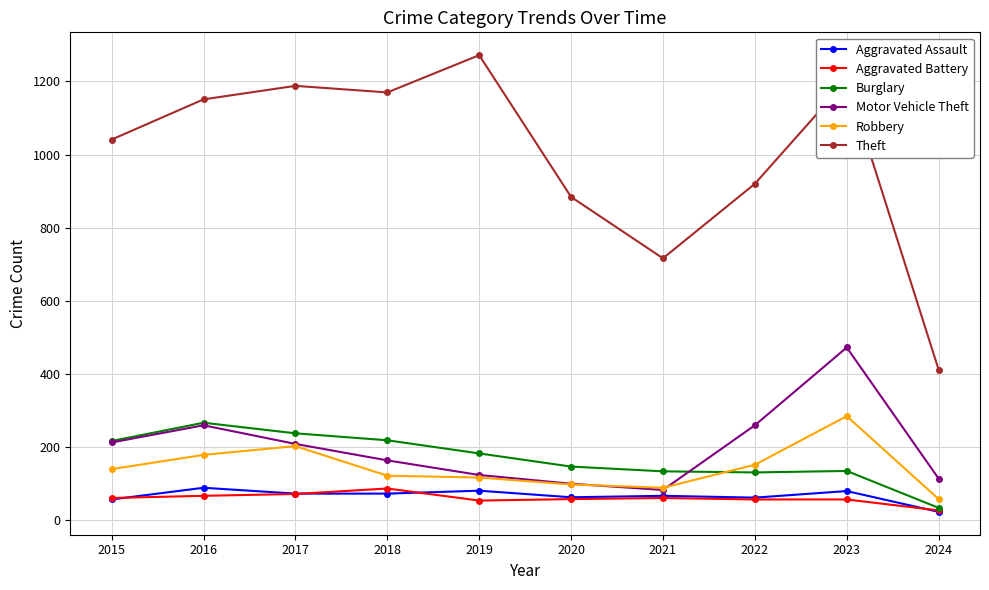

At which category does Motor Vehicle Theft reach its first local valley?

2021